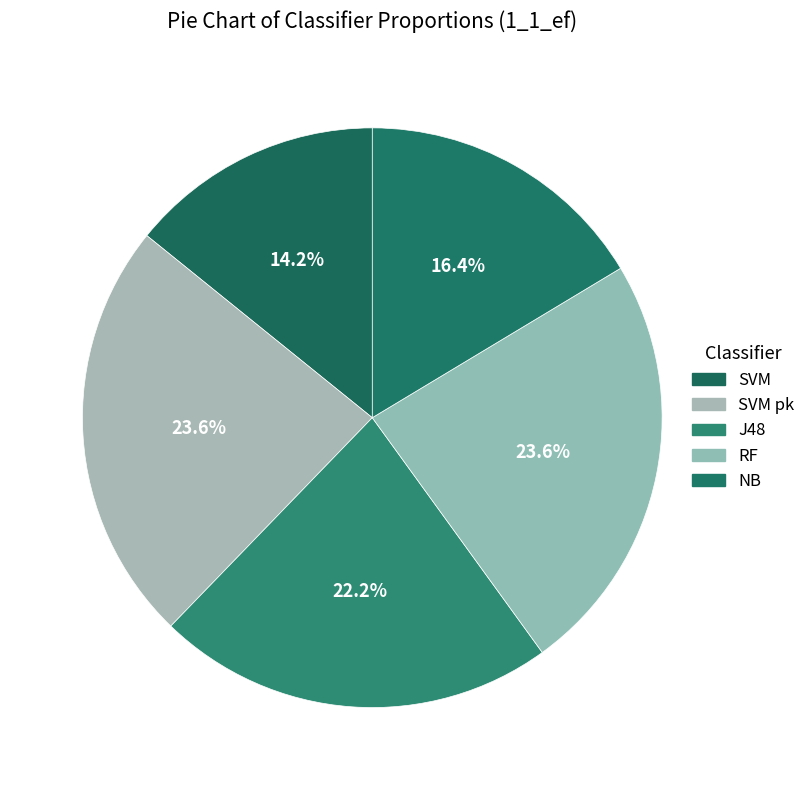

Which category has the biggest portion of the pie?

RF